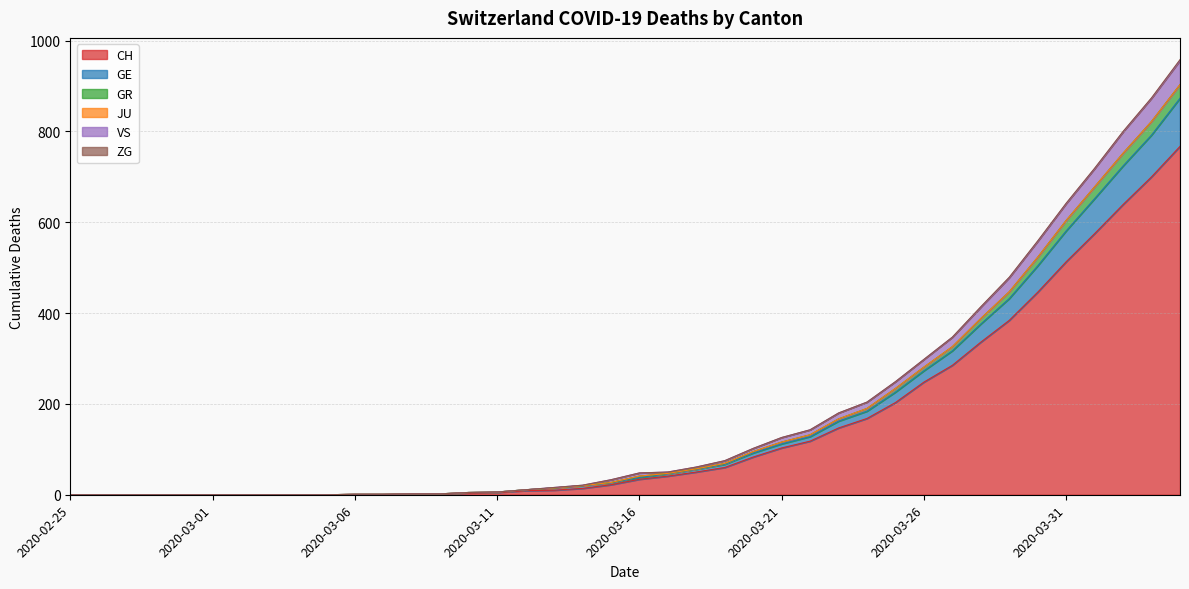

Which has a higher value, 2020-02-26 or 2020-03-03?

2020-02-26